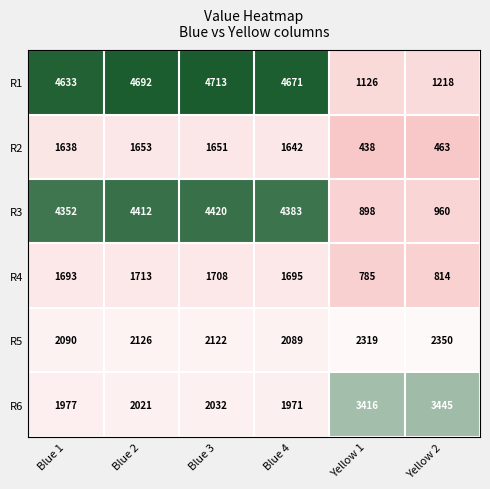

What is the maximum value shown in the chart?

4713